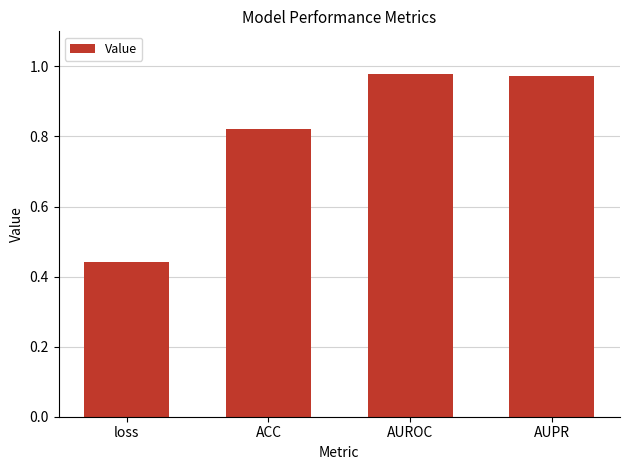

Is it true that the value at ACC is 1.4?

False